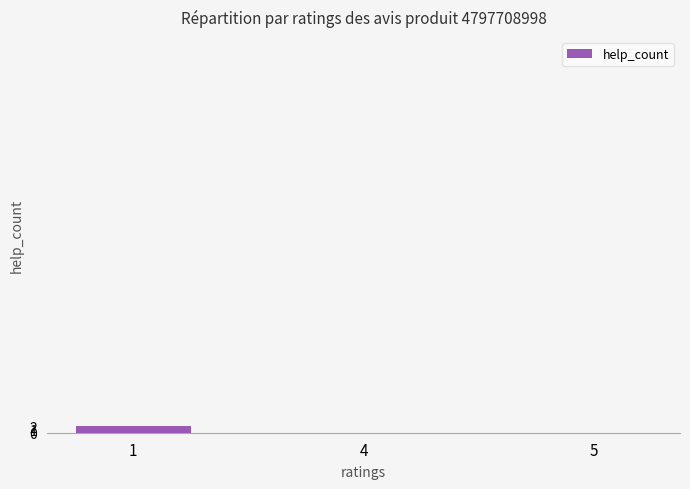

Count the number of categories in the chart.

3